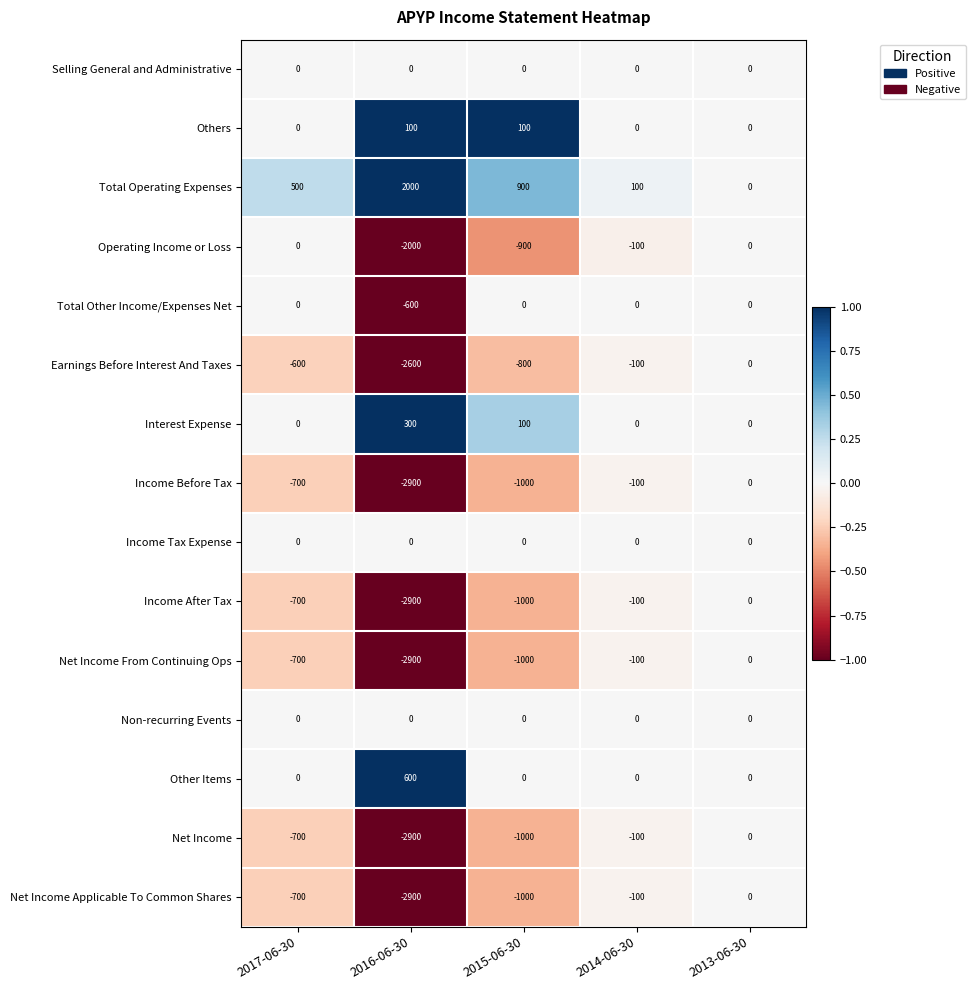

What is the difference between the maximum and minimum values in the Net Income series?

2900